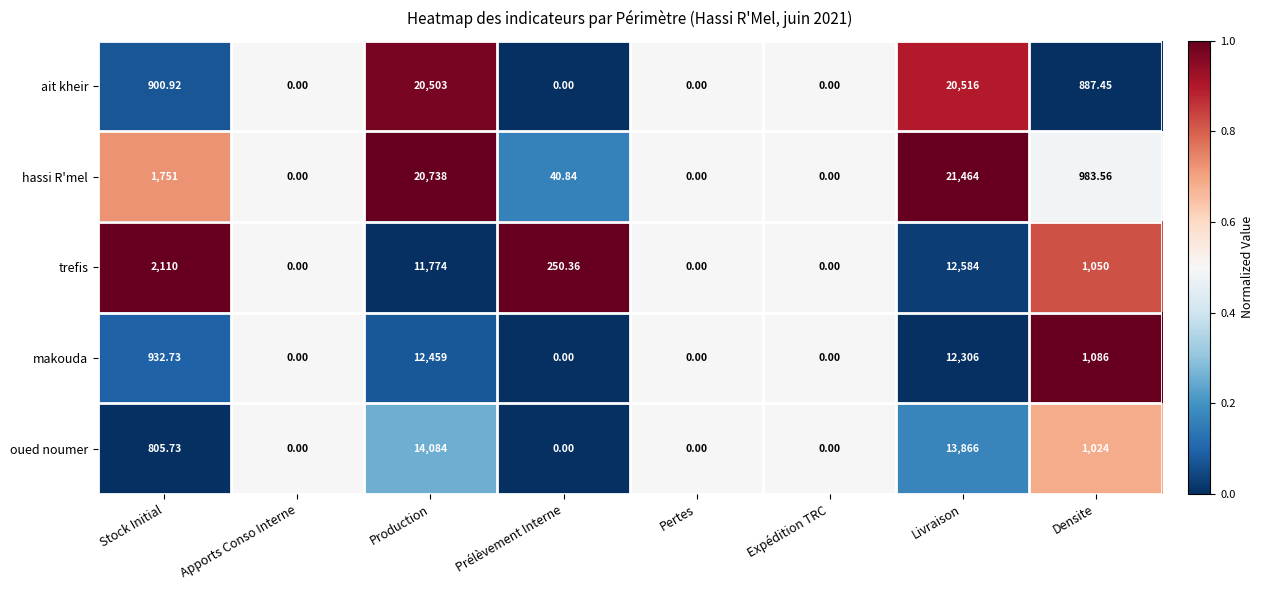

Where does the makouda series first go above 932?

Stock Initial